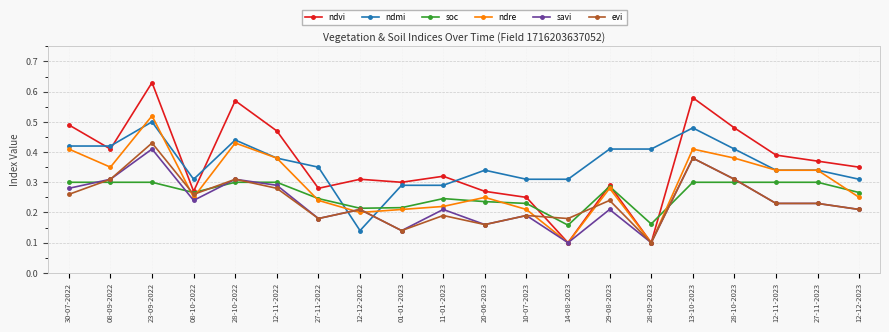

Is the value of ndvi at 29-08-2023 greater than the value of ndmi at 13-10-2023?

No